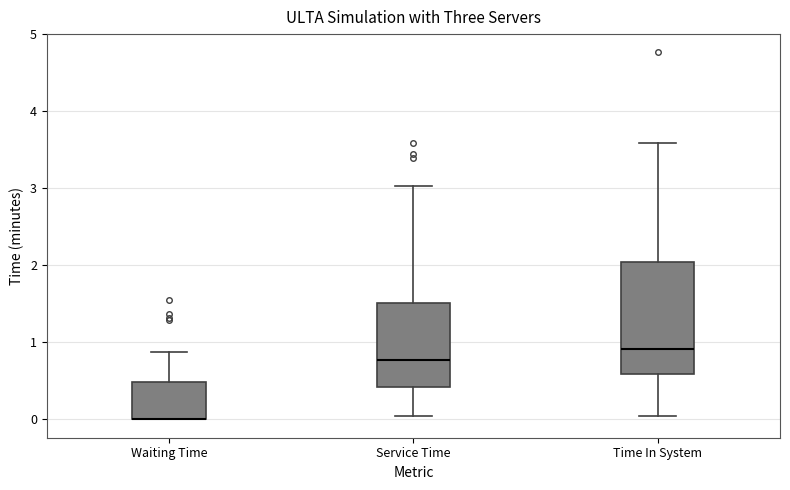

Reading left to right, transcribe this box plot: for each box, give where its median line is, the range the box spans, and where its two whiskers end, as read against the y-axis. The values are not printed on the chart, so give them approximately, as read against the axis.

Waiting Time: median 0.0 (drawn on the box's lower edge), box 0.0 to 0.5, whiskers 0.0 to 0.9
Service Time: median 0.8, box 0.4 to 1.5, whiskers 0.0 to 3.0
Time In System: median 0.9, box 0.6 to 2.0, whiskers 0.0 to 3.6